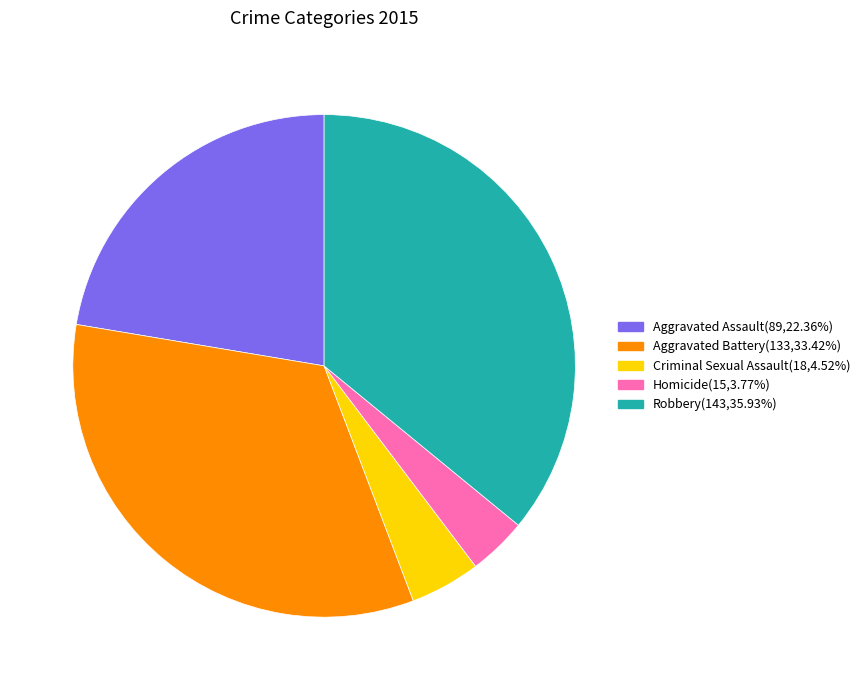

What is the ratio of the value at Robbery(143,35.93%) to the value at Aggravated Battery(133,33.42%)?

1.1